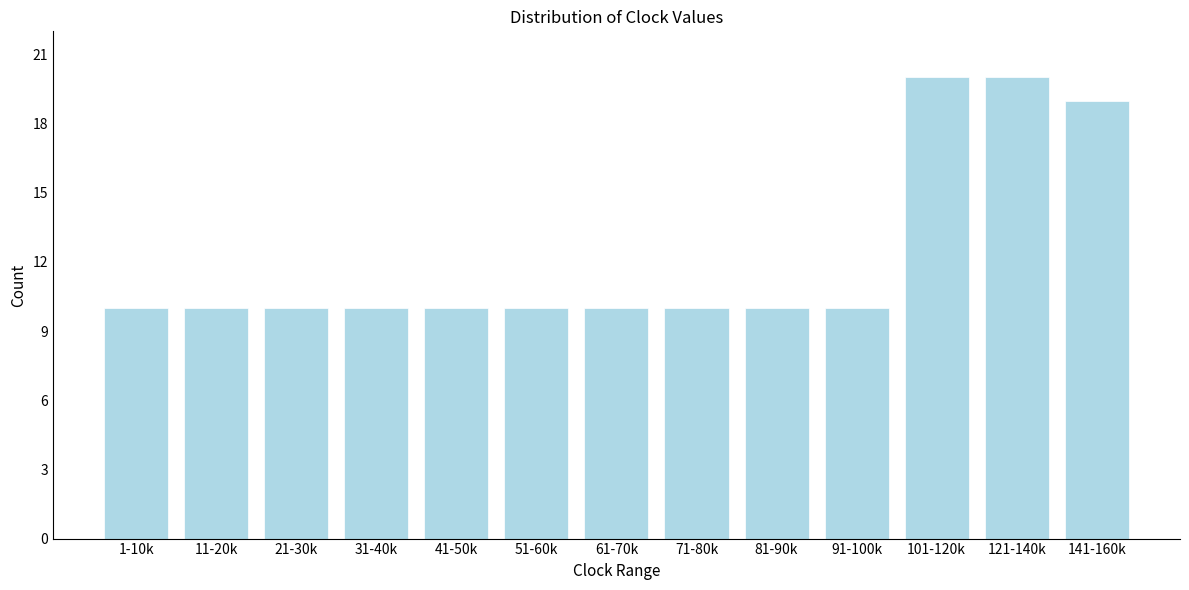

Reading left to right, transcribe all the data shown in this chart.

10	10	10	10	10	10	10	10	10	10	20	20	19